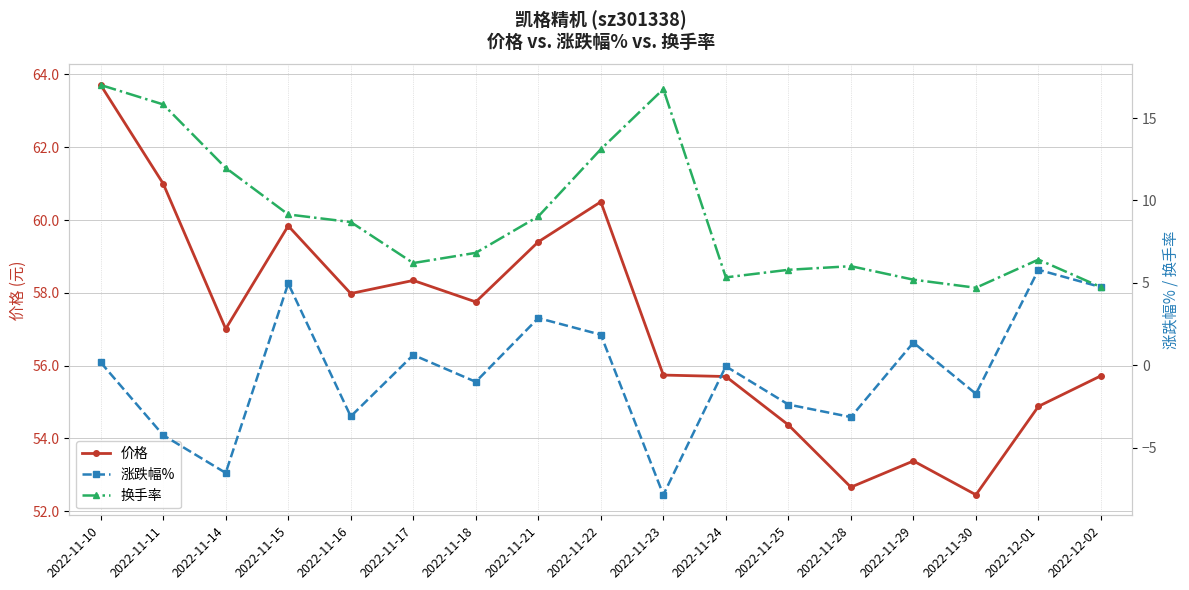

Is it true that 换手率 equals 12.2 at 2022-11-15?

False